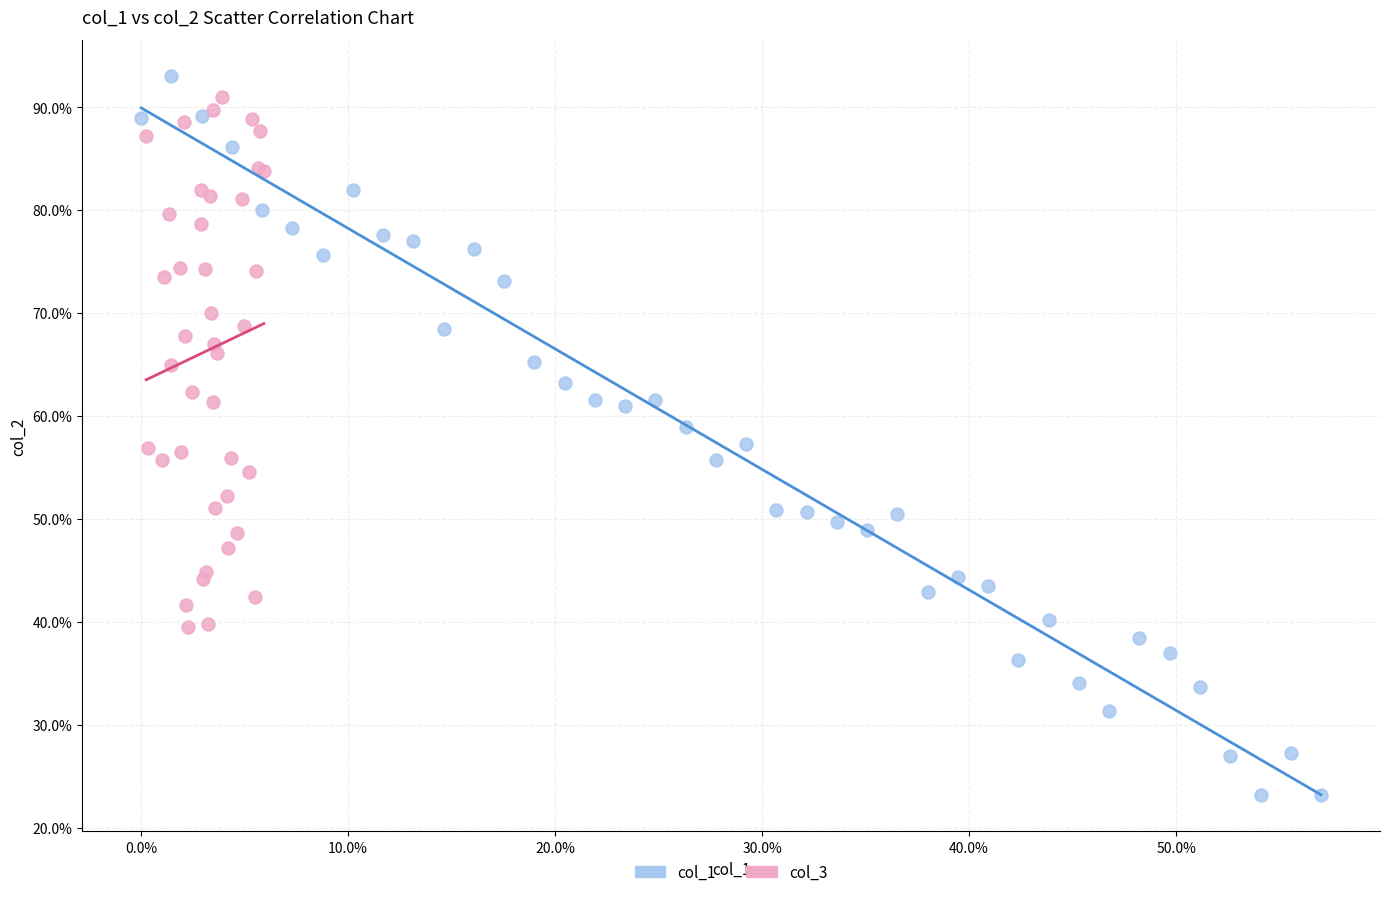

Which series reaches the minimum Y coordinate?

col_1